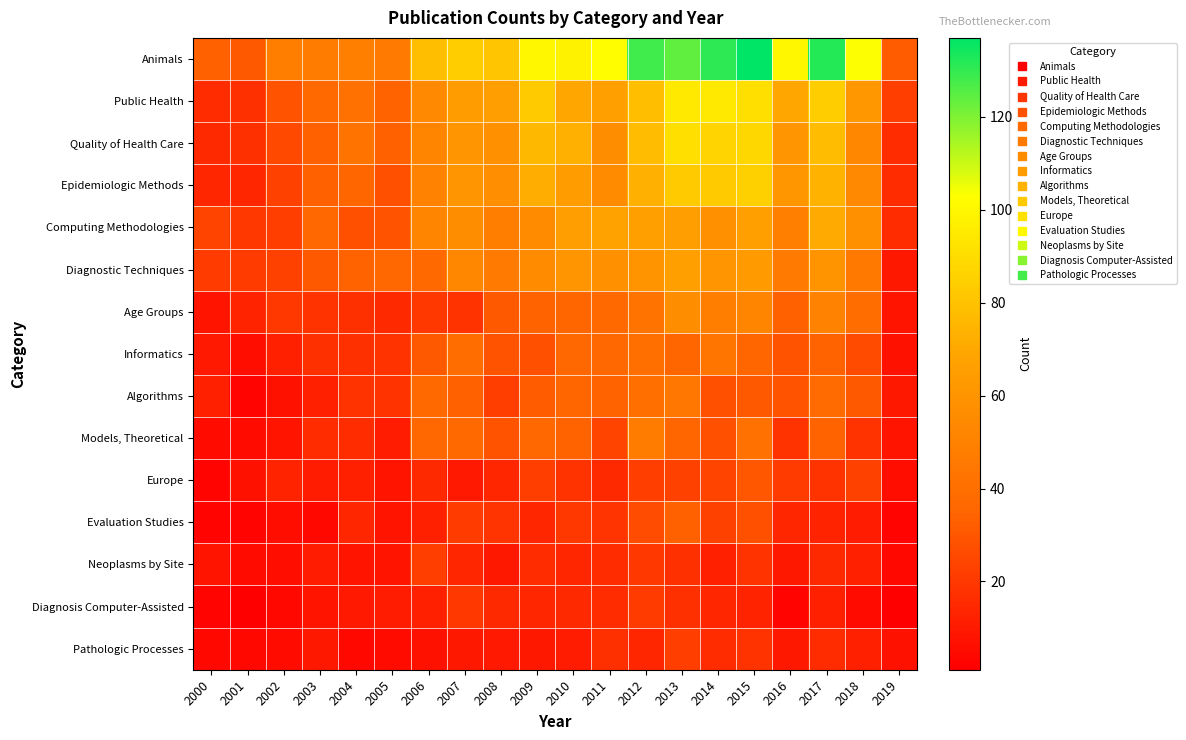

Count the number of data series in this chart.

15